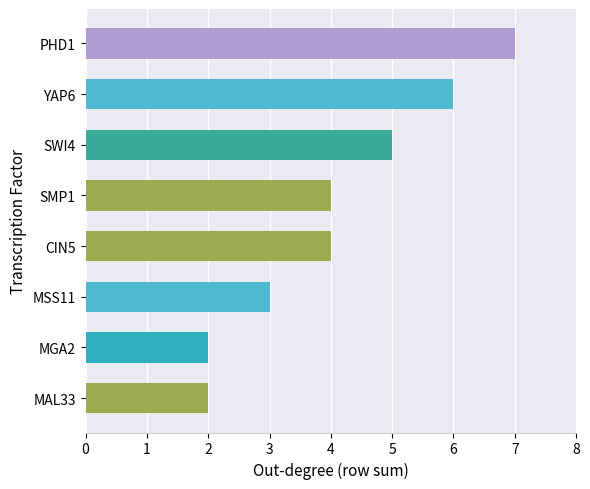

The value at SMP1 is 7. True or false?

False